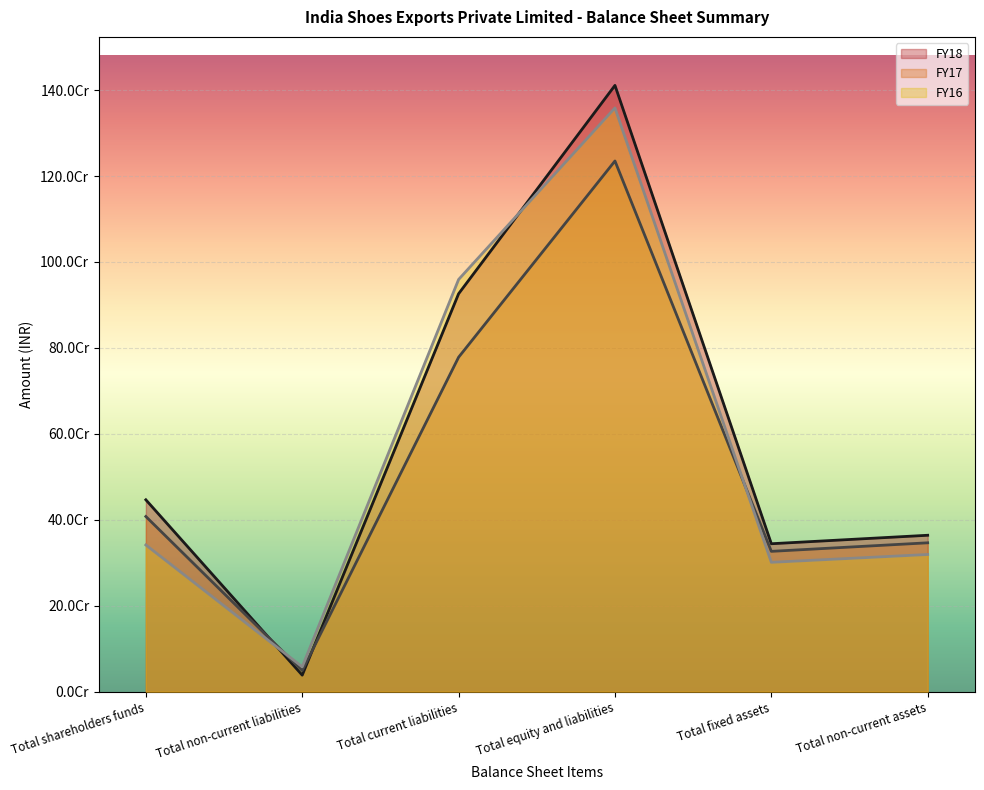

What is the sum of the FY18 values at Total equity and liabilities and Total non-current assets?

1774945792